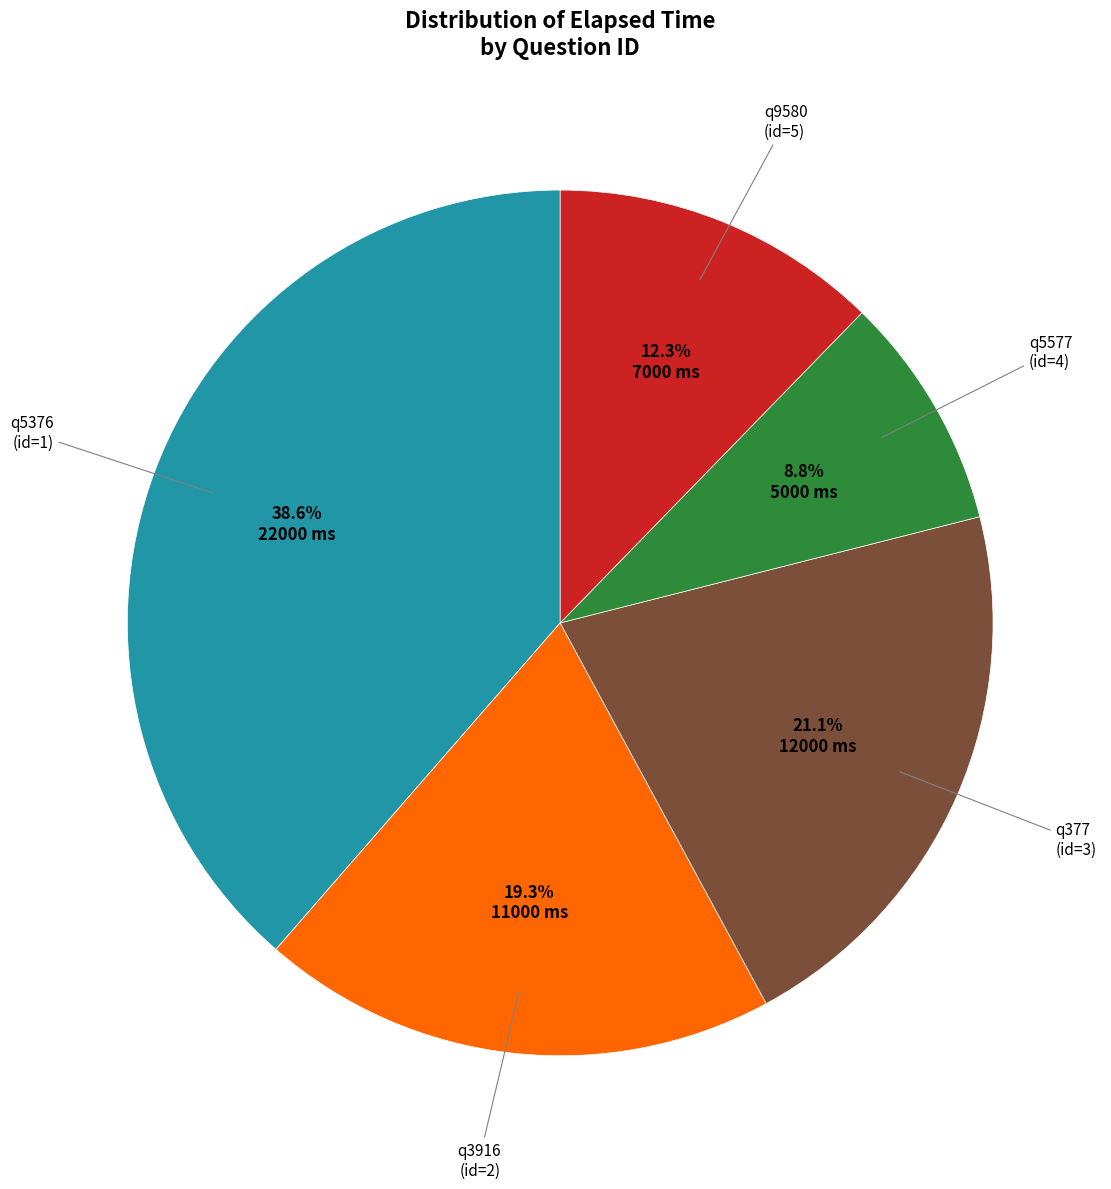

Is it true that q9580 is 12% of the pie?

True